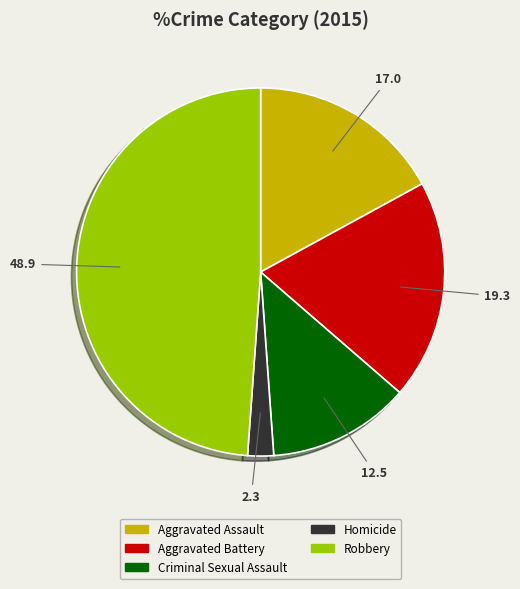

Count the number of slices in the pie.

5